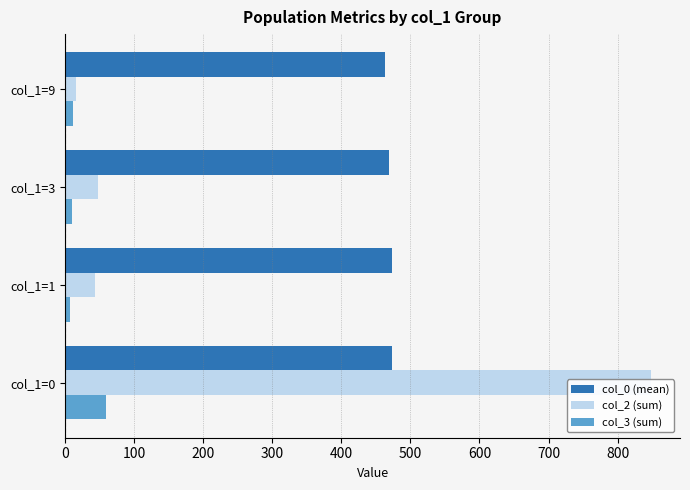

What are all the series names shown in the legend?

col_0 (mean), col_2 (sum), col_3 (sum)